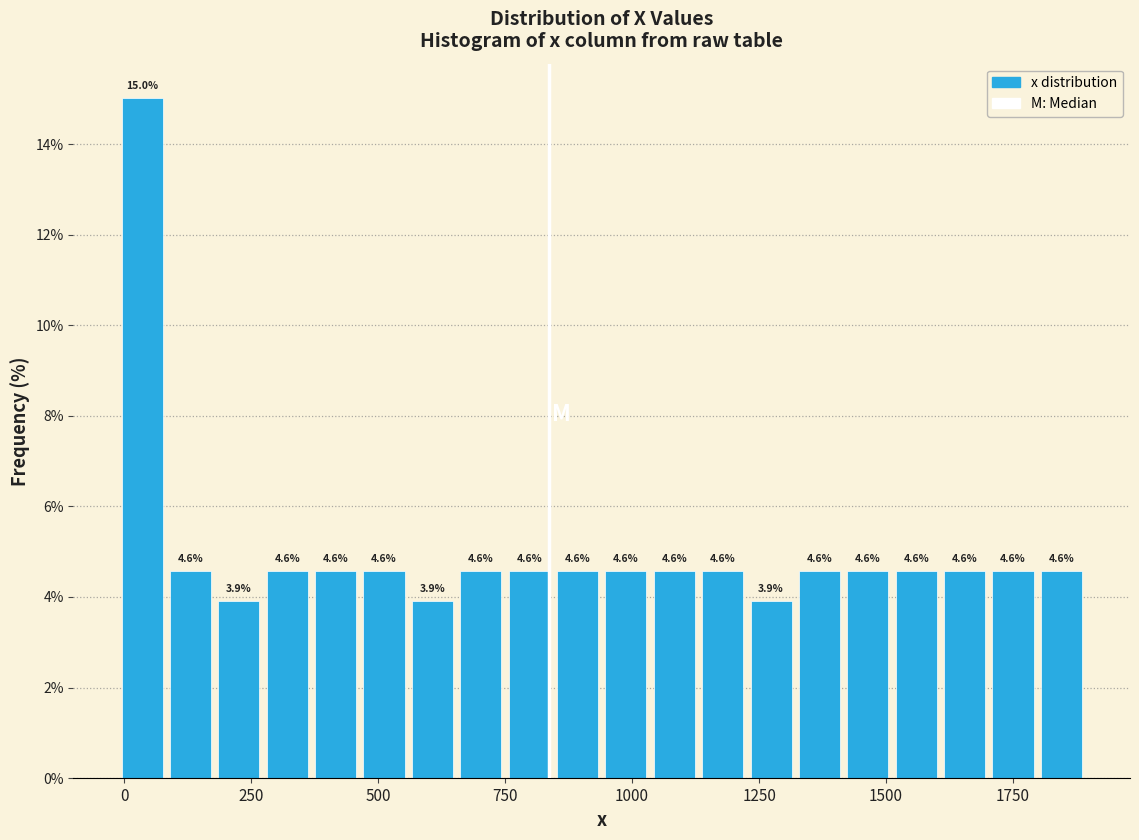

Read against the x-axis, roughly where is the centre of the tallest bar?

50